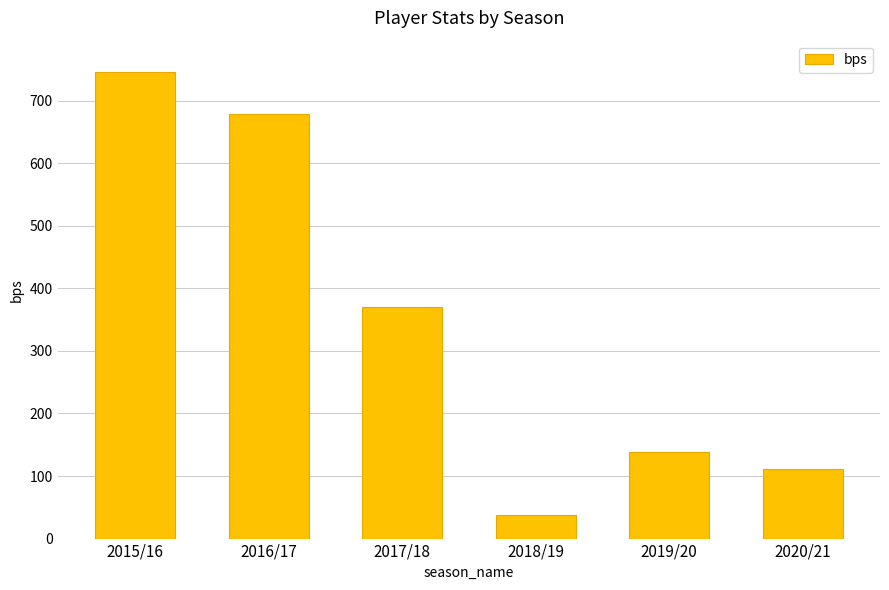

Between 2017/18 and 2015/16, which is larger?

2015/16